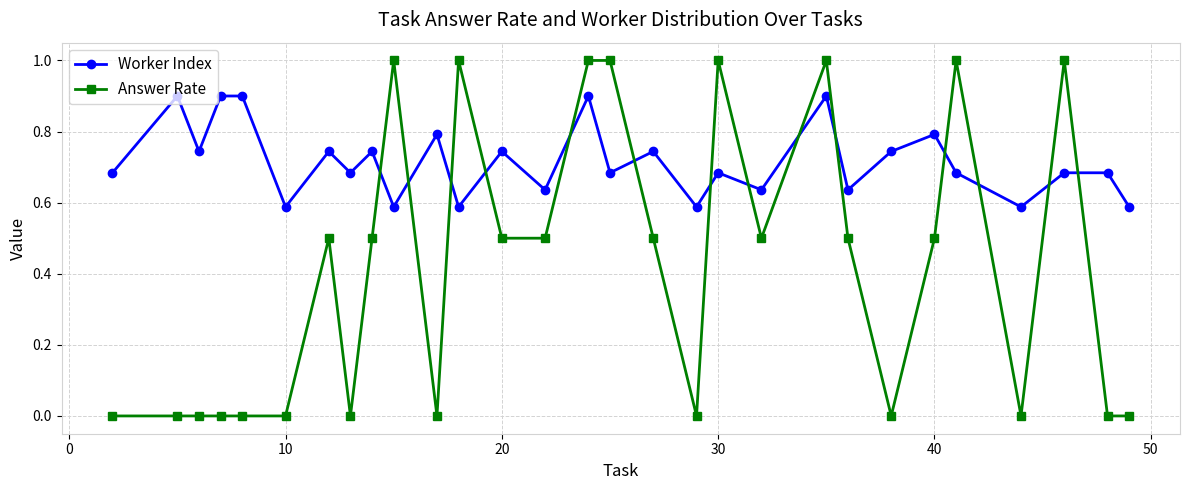

What is the difference between the maximum and minimum values in the Answer Rate series?

1.0